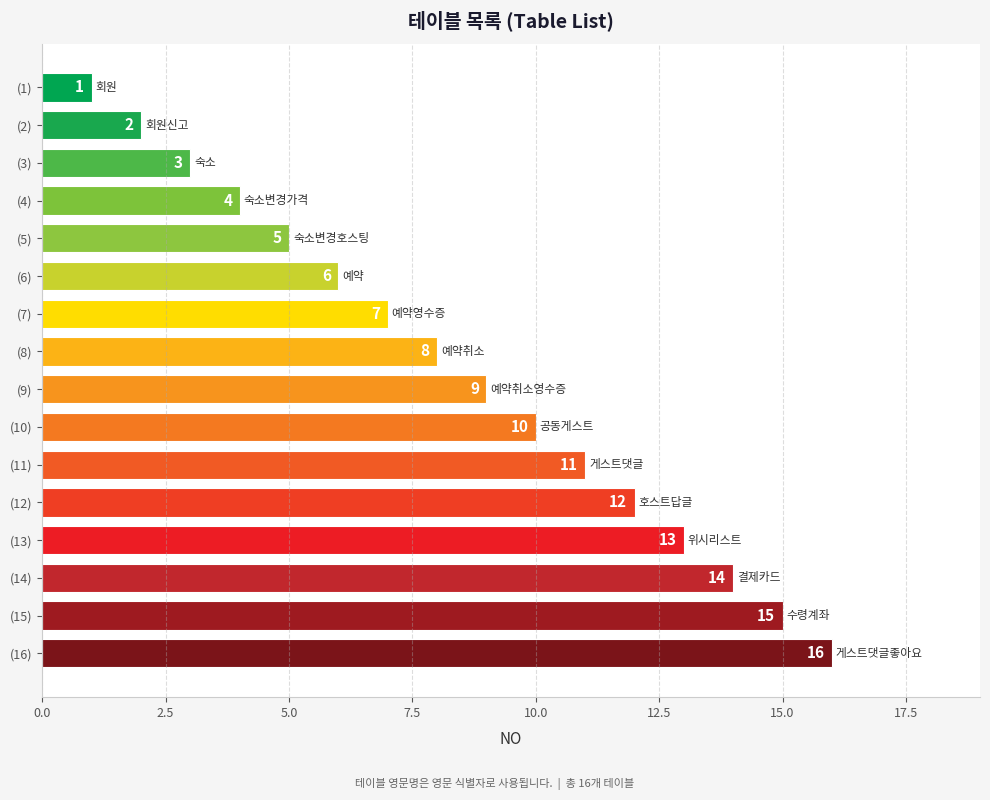

What position from the bottom is (9)?

8